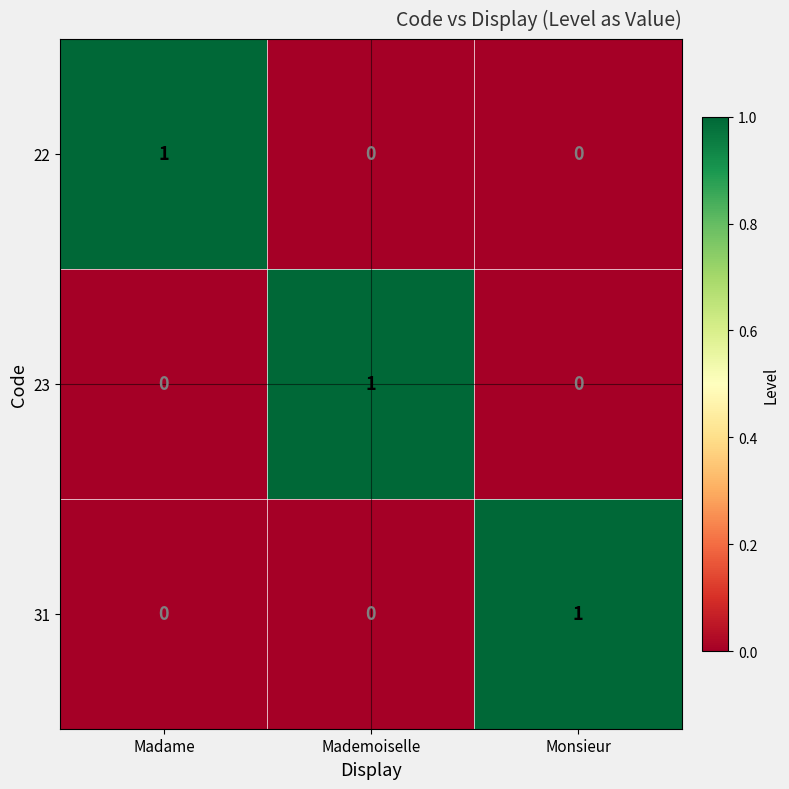

Is the value of 22 at Madame greater than the value of 23 at Monsieur?

Yes